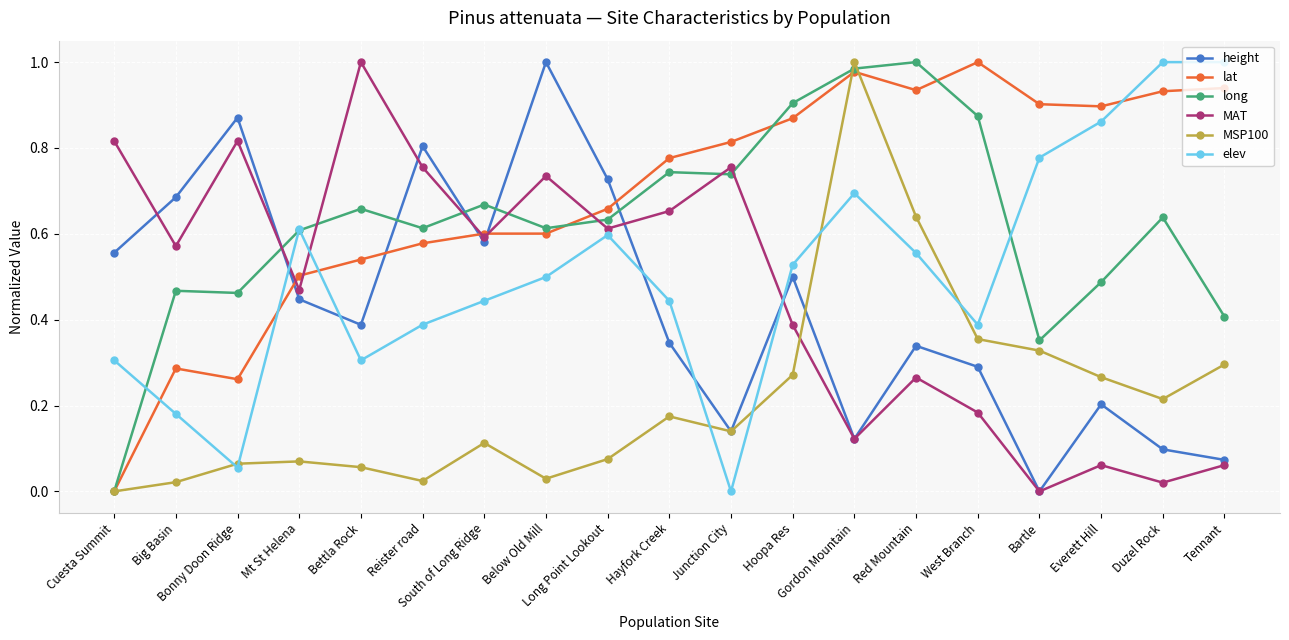

At which category is the sum across all series the highest?

Gordon Mountain